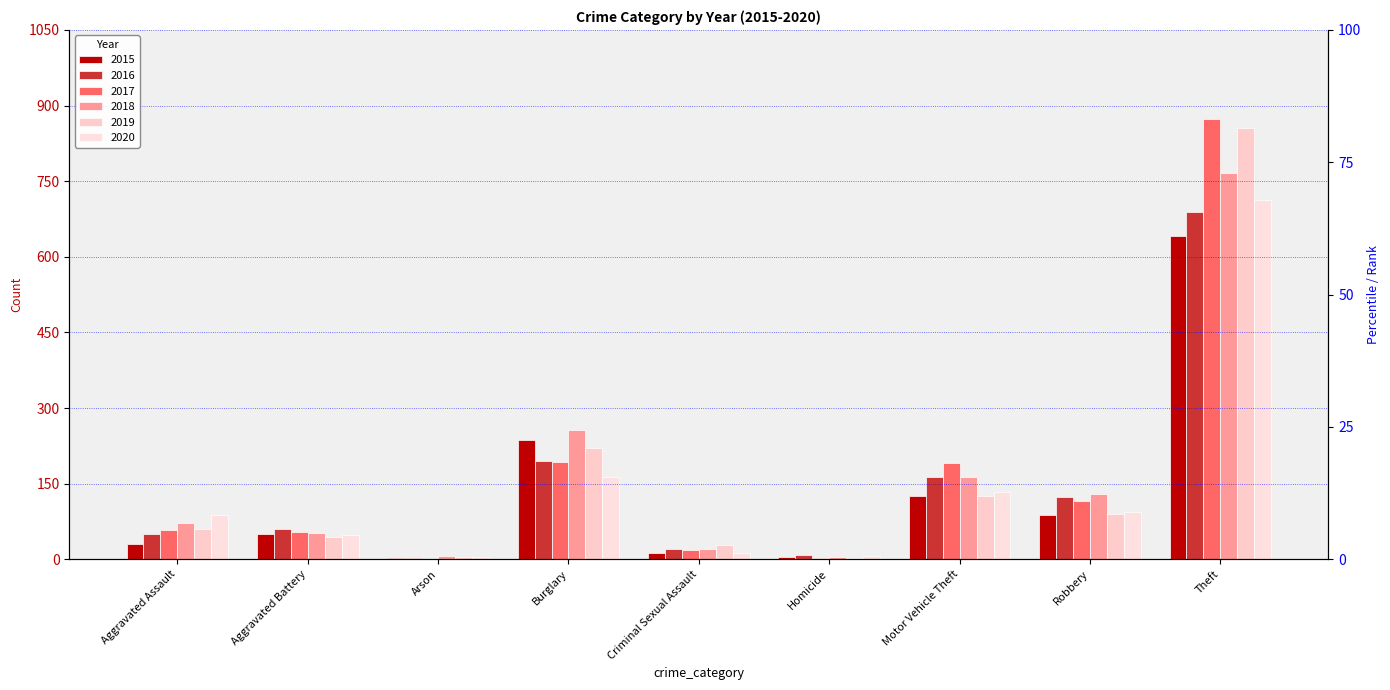

How many values in the 2015 series are below 50?

4